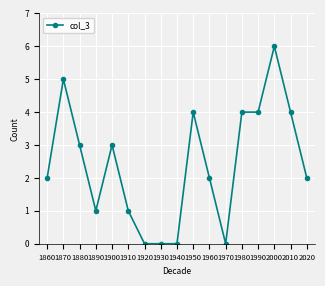

What is the value of the 15th point from the left?

6